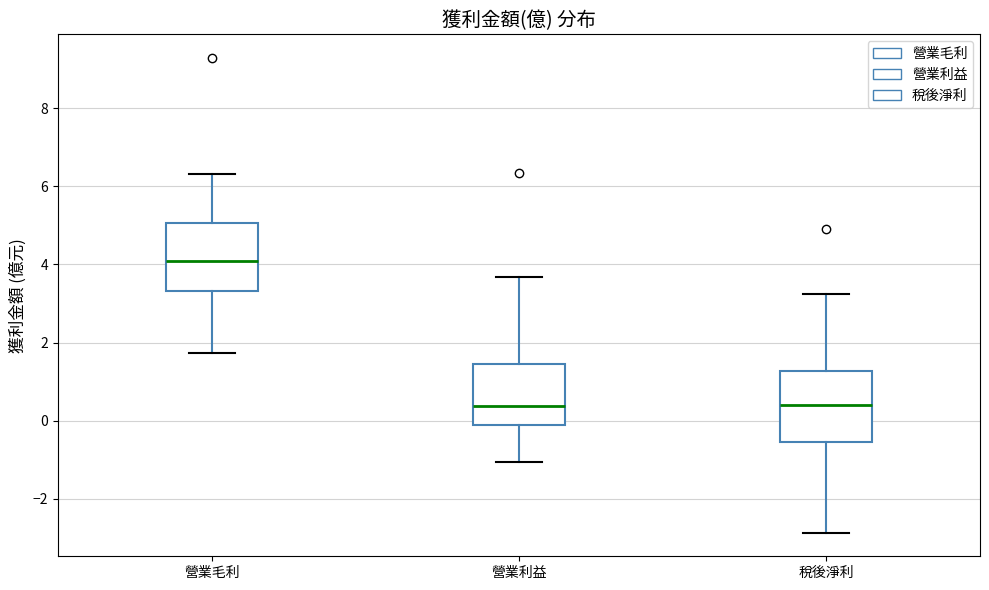

Reading left to right, transcribe this box plot: for each box, give where its median line is, the range the box spans, and where its two whiskers end, as read against the y-axis. The values are not printed on the chart, so give them approximately, as read against the axis.

營業毛利: median 4.0, box 3.4 to 5.0, whiskers 1.8 to 6.4
營業利益: median 0.4, box -0.2 to 1.4, whiskers -1.0 to 3.6
稅後淨利: median 0.4, box -0.6 to 1.2, whiskers -2.8 to 3.2